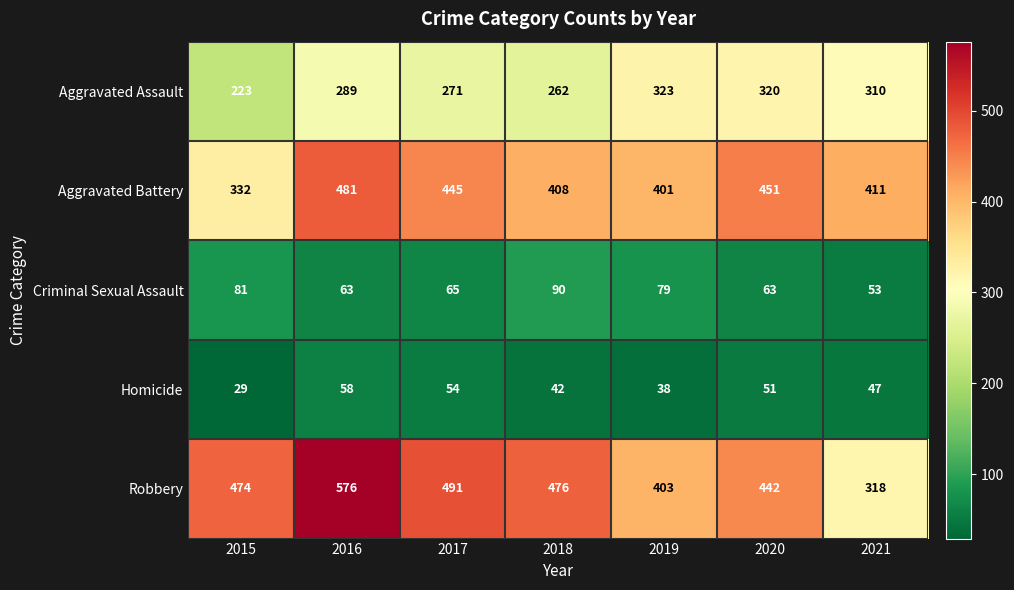

The value of Aggravated Battery at 2017 is 445. True or false?

True